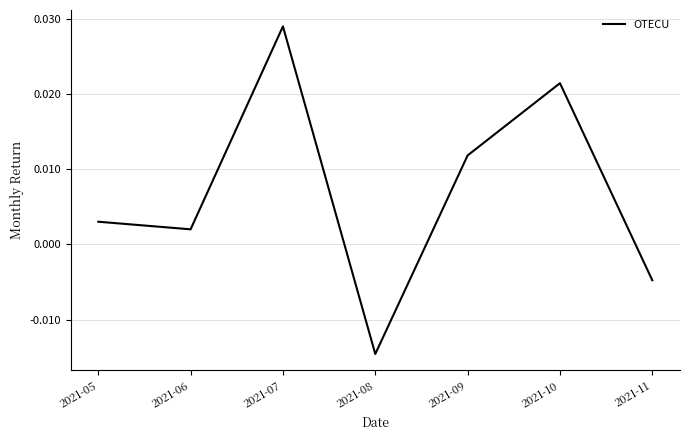

At which label does the data first exceed 0?

2021-05